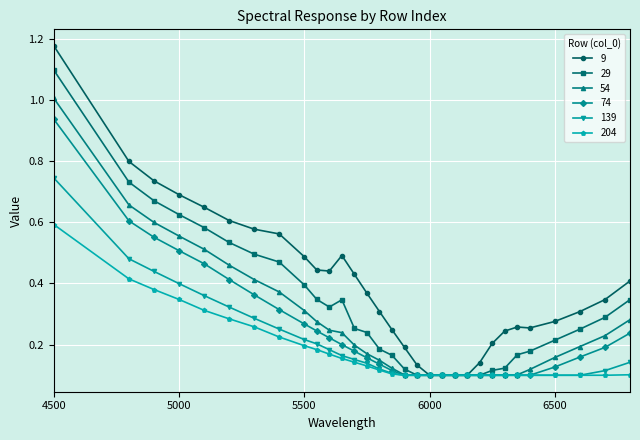

Which series has the largest total across all categories?

9